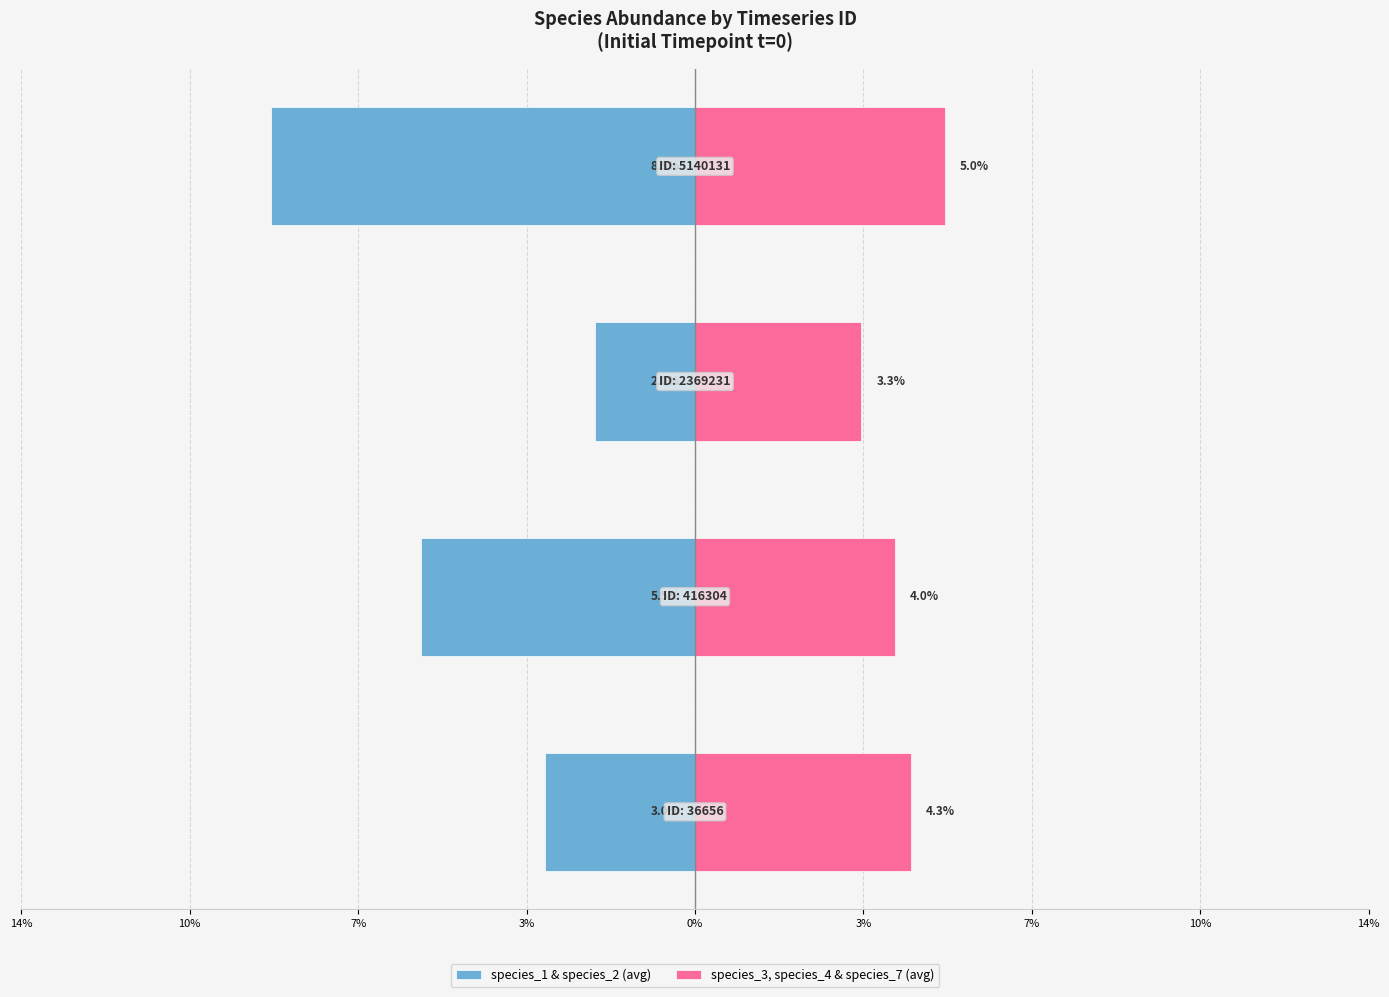

Reading left to right, transcribe all the data shown in this chart.

species_1 & species_2 (avg): 14%=-3.0	10%=-5.5	7%=-2.0	3%=-8.5
species_3, species_4 & species_7 (avg): 14%=4.3	10%=4.0	7%=3.3	3%=5.0